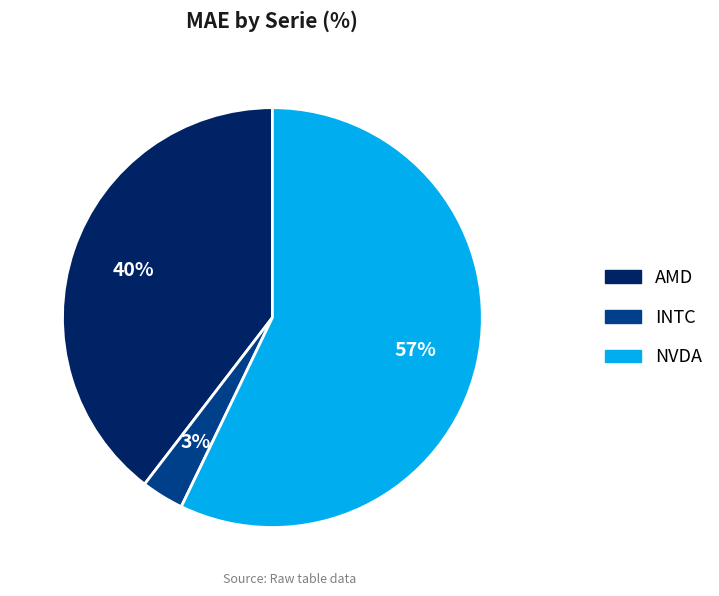

What percentage is the INTC slice, to the nearest percent?

3%